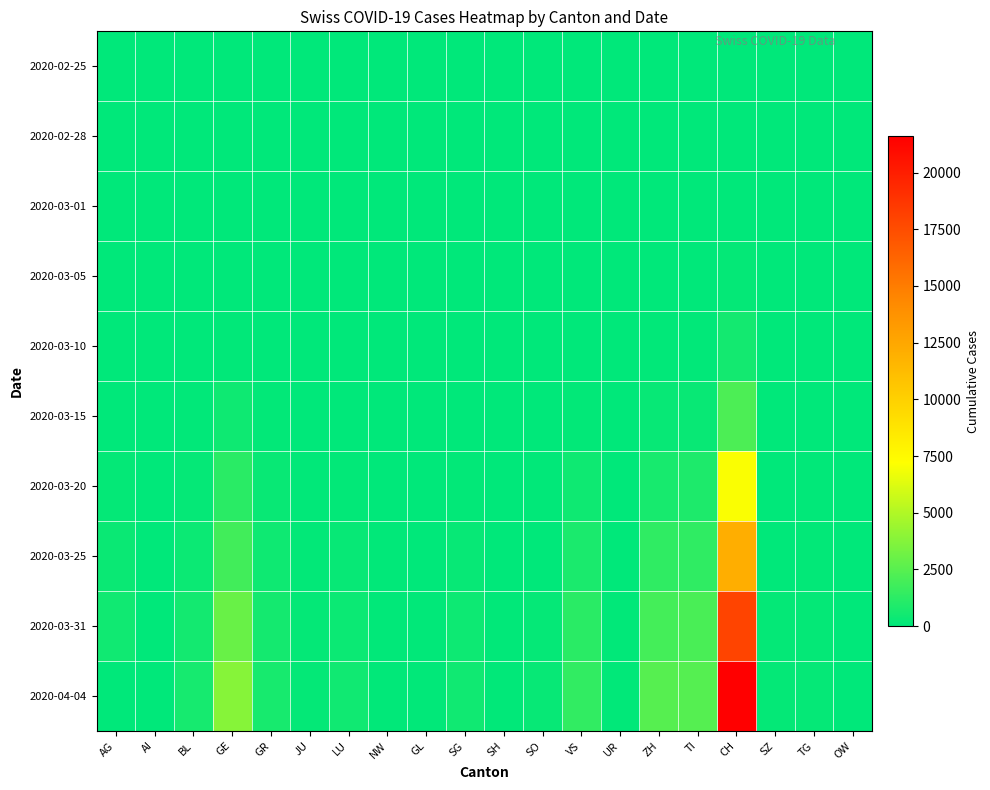

How many categories are shown in the chart?

20